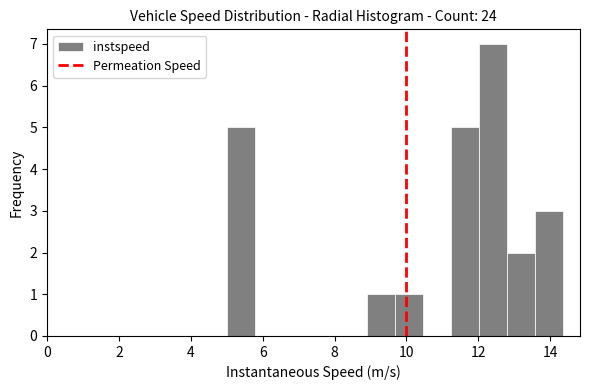

Read against the x-axis, roughly where is the centre of the tallest bar?

12.4